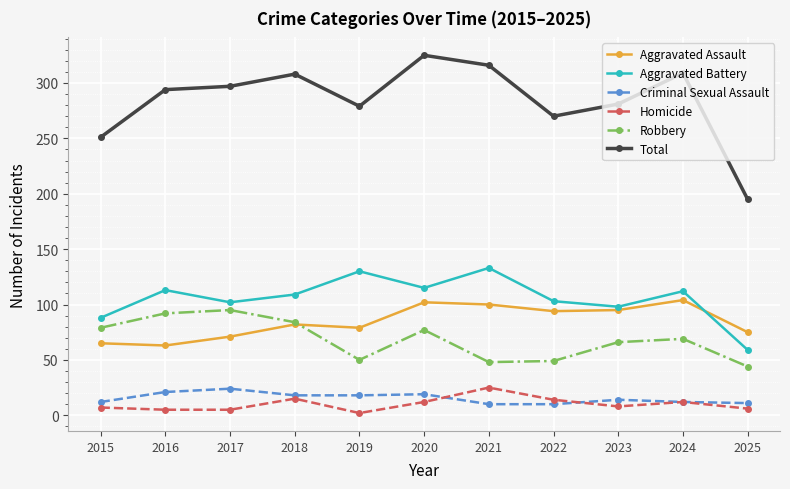

What is the approximate value of Aggravated Assault at 2018?

82